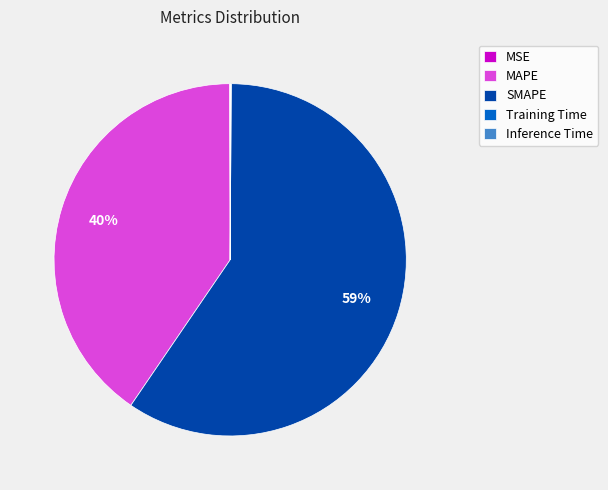

Which category has the biggest portion of the pie?

SMAPE